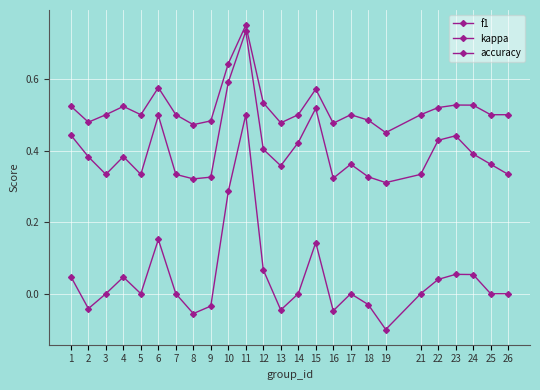

What is the smallest value displayed?

-0.1